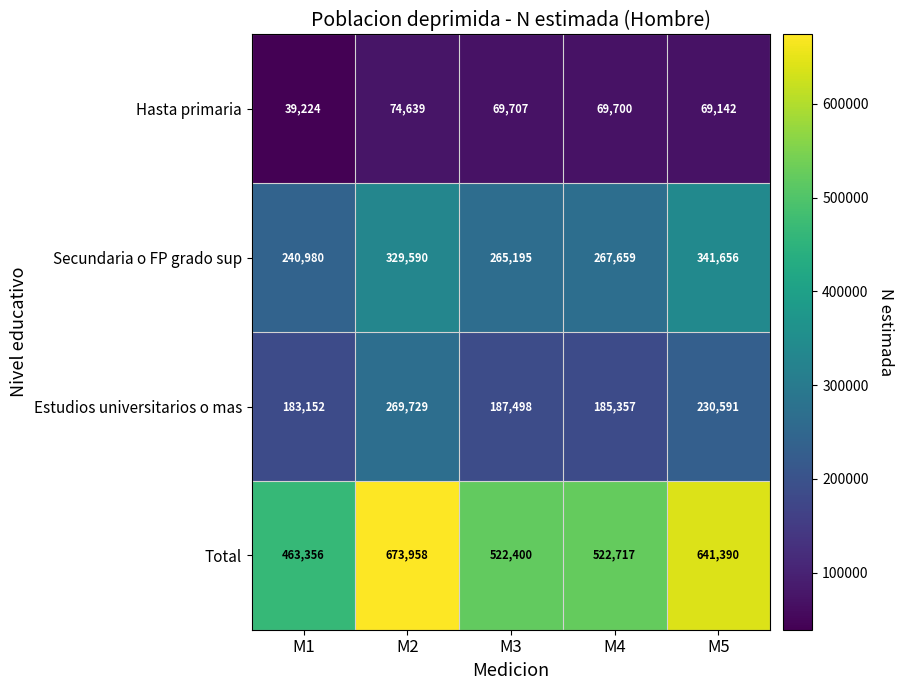

The Secundaria o FP grado sup series shows 56502 at M3. True or false?

False